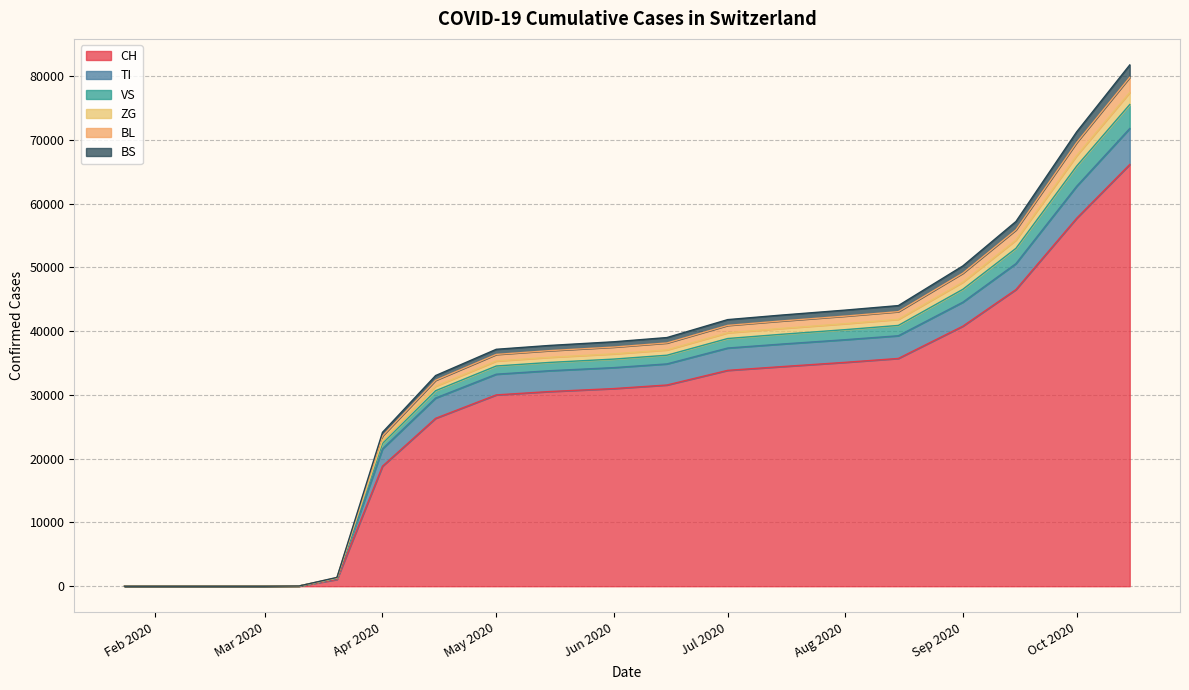

What is the maximum value for CH?

66156